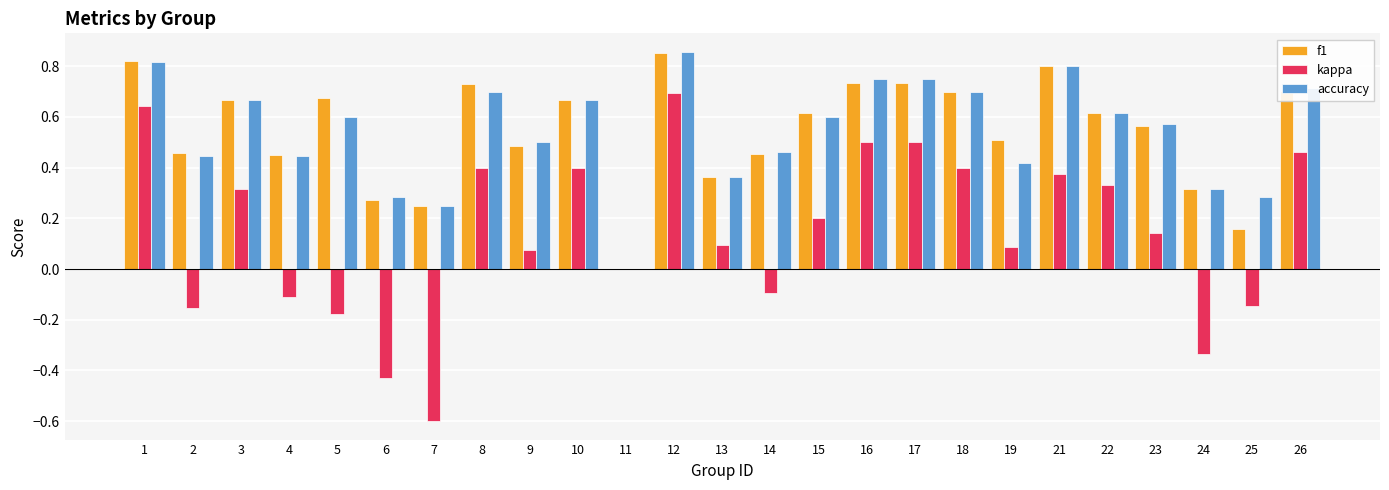

The accuracy series shows 1.1 at 8. True or false?

False